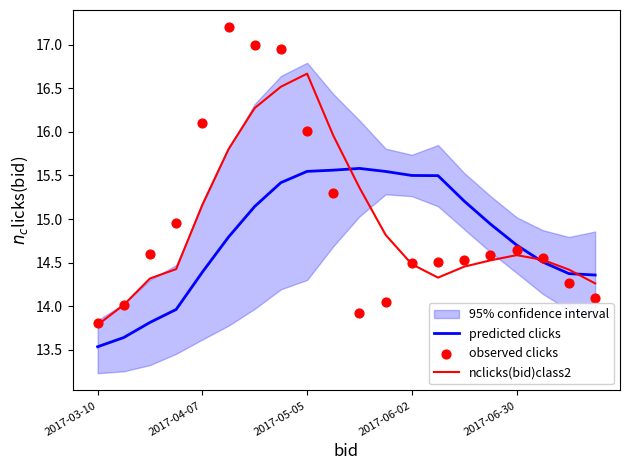

Which series reaches the maximum Y coordinate?

observed clicks